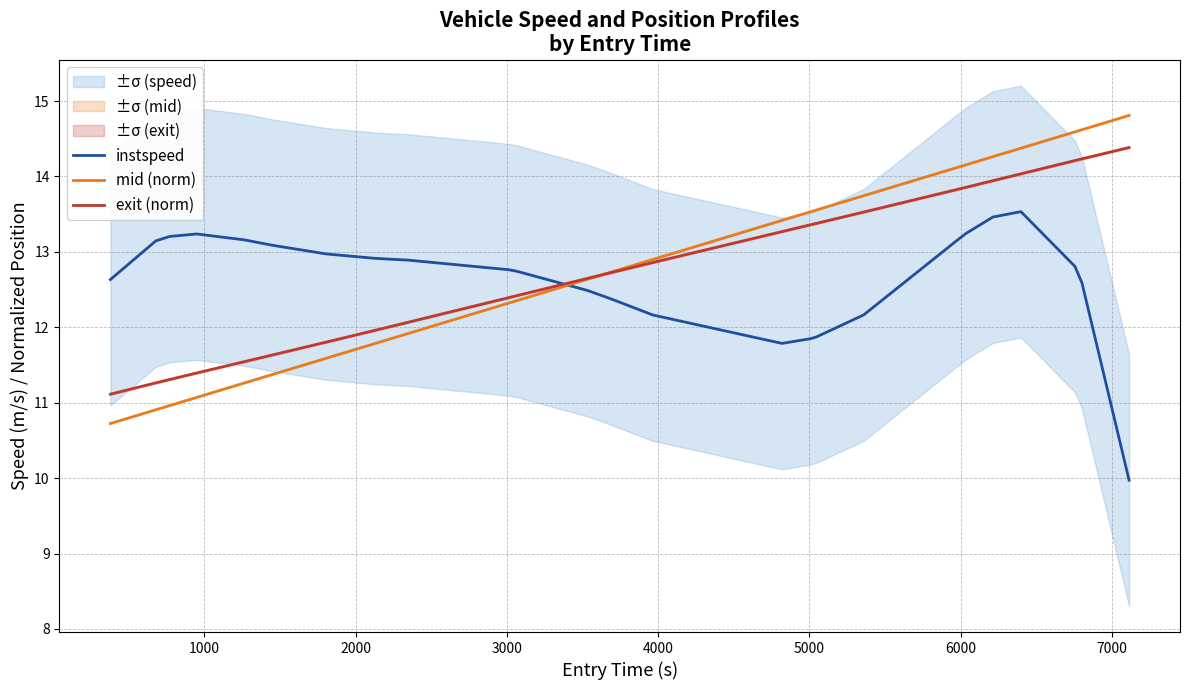

What is the maximum value for instspeed?

13.5